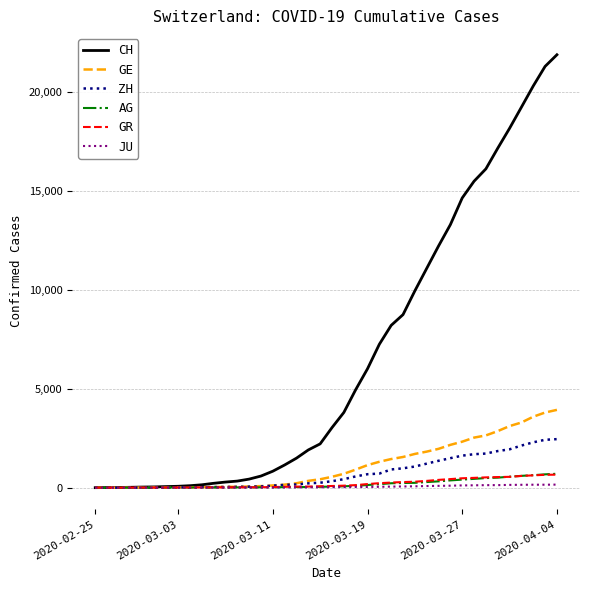

How many values in the AG series are below 56?

20